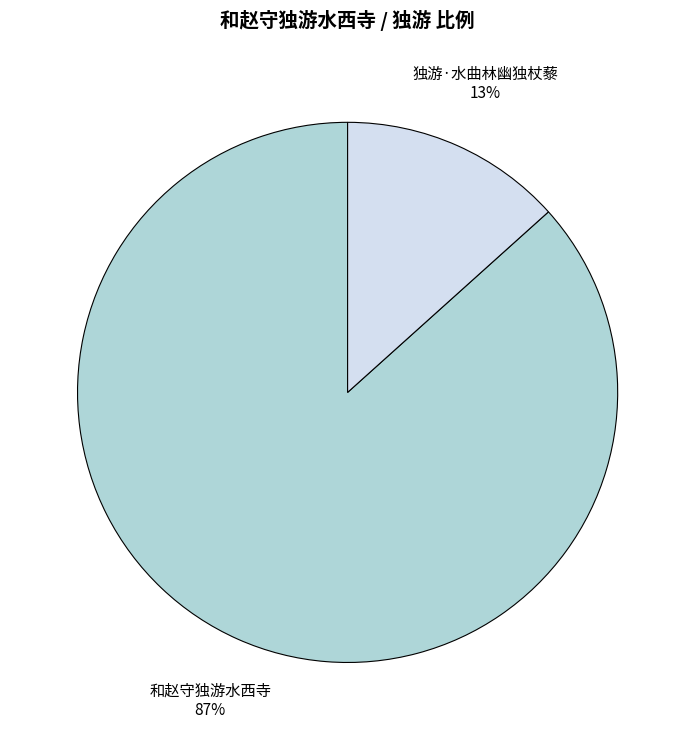

Between 和赵守独游水西寺 and 独游·水曲林幽独杖藜, which is larger?

和赵守独游水西寺